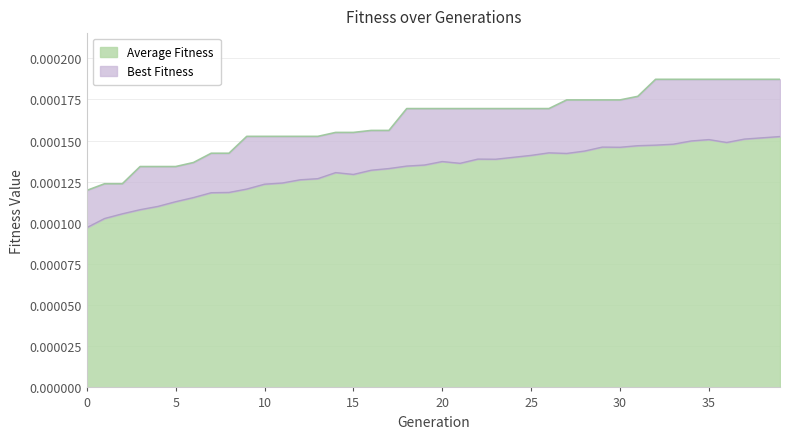

True or false: Average Fitness and Best Fitness intersect in this chart.

False